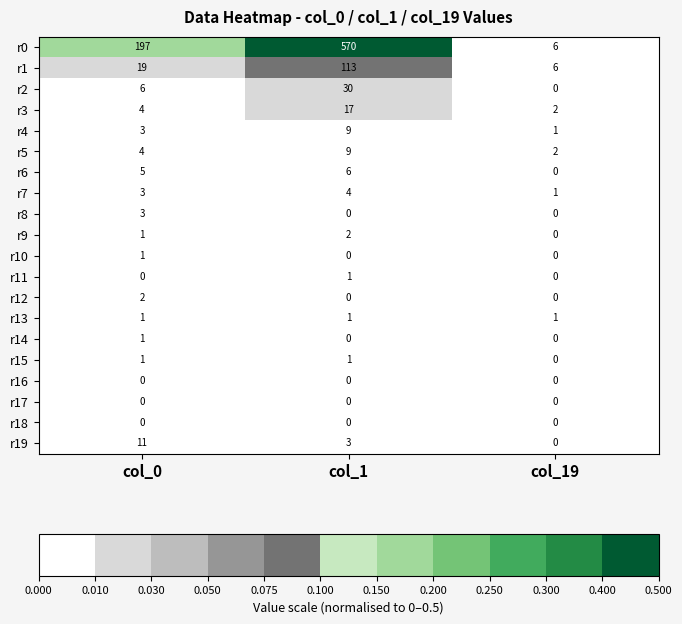

Is it true that r19 equals 11 at col_0?

True